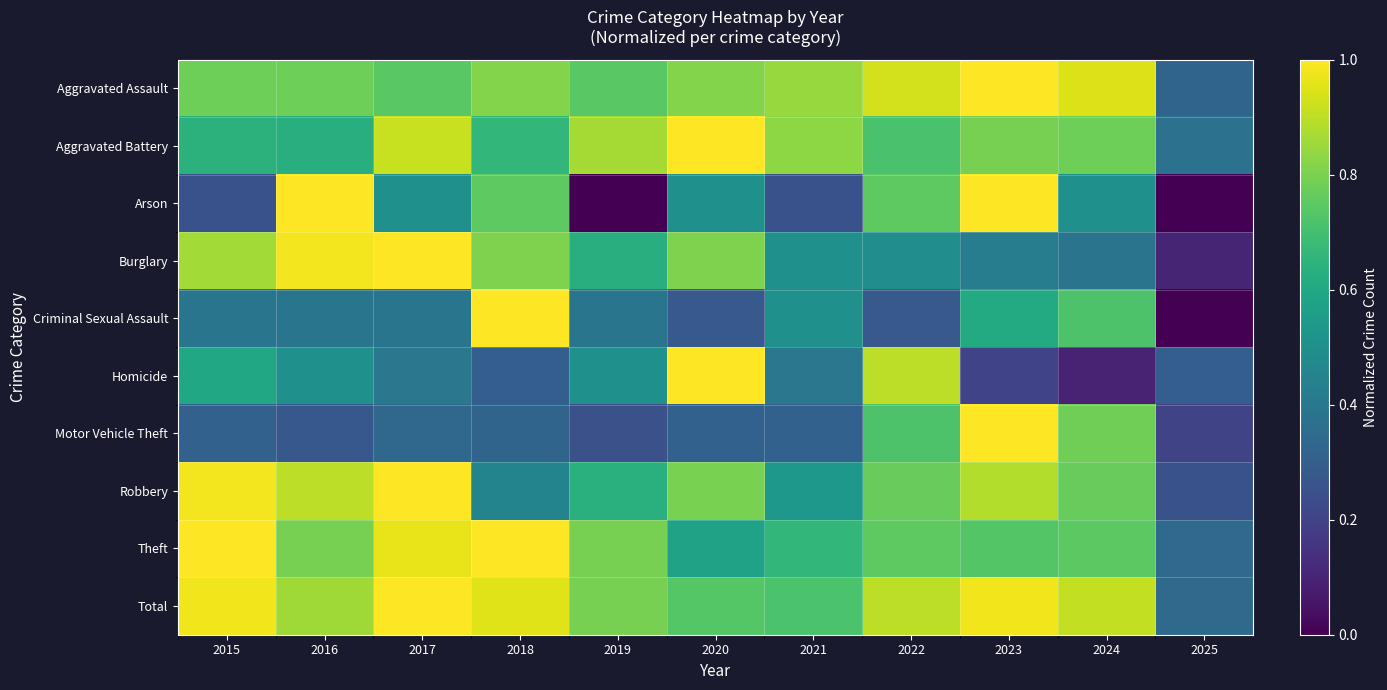

Reading right to left, list all the values displayed in this chart.

Aggravated Assault: 2025=0.3	2024=0.9	2023=1.0	2022=0.9	2021=0.8	2020=0.8	2019=0.7	2018=0.8	2017=0.7	2016=0.8	2015=0.8
Aggravated Battery: 2025=0.4	2024=0.8	2023=0.8	2022=0.7	2021=0.8	2020=1.0	2019=0.9	2018=0.7	2017=0.9	2016=0.6	2015=0.6
Arson: 2025=0.0	2024=0.5	2023=1.0	2022=0.8	2021=0.2	2020=0.5	2019=0.0	2018=0.8	2017=0.5	2016=1.0	2015=0.2
Burglary: 2025=0.1	2024=0.4	2023=0.4	2022=0.5	2021=0.5	2020=0.8	2019=0.6	2018=0.8	2017=1.0	2016=1.0	2015=0.9
Criminal Sexual Assault: 2025=0.0	2024=0.7	2023=0.6	2022=0.3	2021=0.5	2020=0.3	2019=0.4	2018=1.0	2017=0.4	2016=0.4	2015=0.4
Homicide: 2025=0.3	2024=0.1	2023=0.2	2022=0.9	2021=0.4	2020=1.0	2019=0.5	2018=0.3	2017=0.4	2016=0.5	2015=0.6
Motor Vehicle Theft: 2025=0.2	2024=0.8	2023=1.0	2022=0.7	2021=0.3	2020=0.3	2019=0.2	2018=0.3	2017=0.3	2016=0.3	2015=0.3
Robbery: 2025=0.2	2024=0.8	2023=0.9	2022=0.8	2021=0.5	2020=0.8	2019=0.6	2018=0.5	2017=1.0	2016=0.9	2015=1.0
Theft: 2025=0.3	2024=0.7	2023=0.7	2022=0.8	2021=0.7	2020=0.6	2019=0.8	2018=1.0	2017=1.0	2016=0.8	2015=1.0
Total: 2025=0.3	2024=0.9	2023=1.0	2022=0.9	2021=0.7	2020=0.7	2019=0.8	2018=1.0	2017=1.0	2016=0.9	2015=1.0